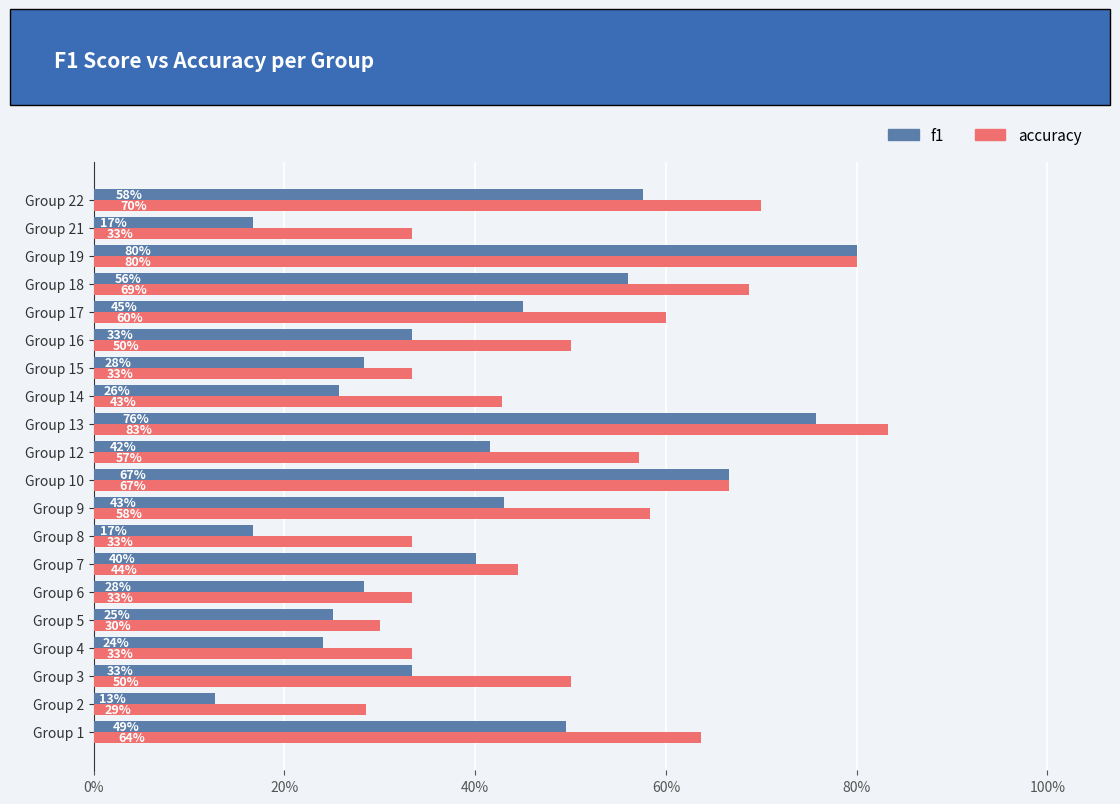

Count the accuracy values in the range 0 to 1.

20